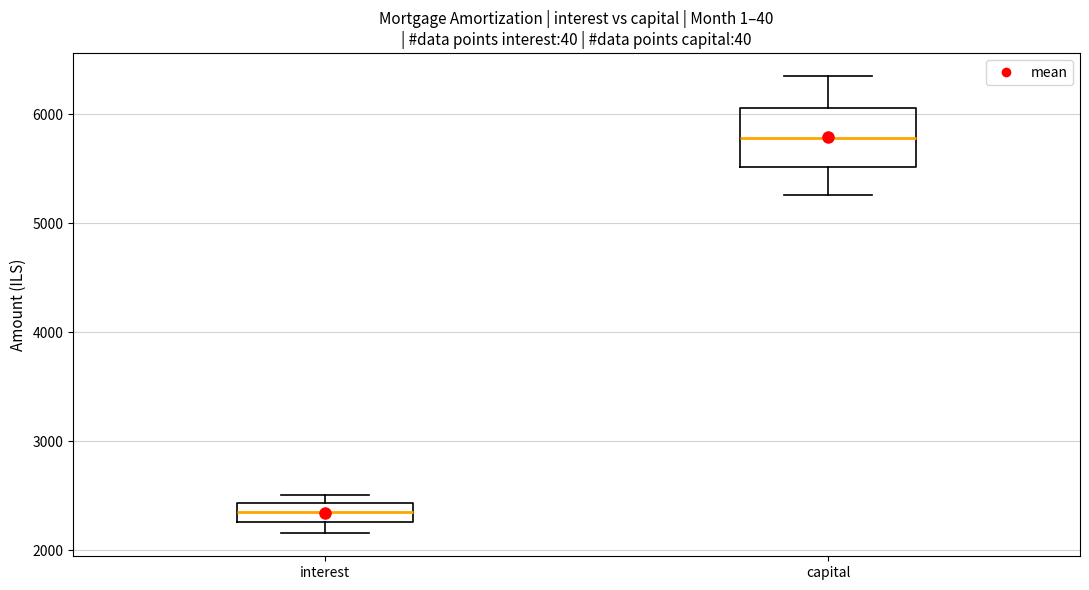

Where is the lower edge of the box for interest on the y-axis? The values are not printed on the chart, so give them approximately, as read against the axis.

2300